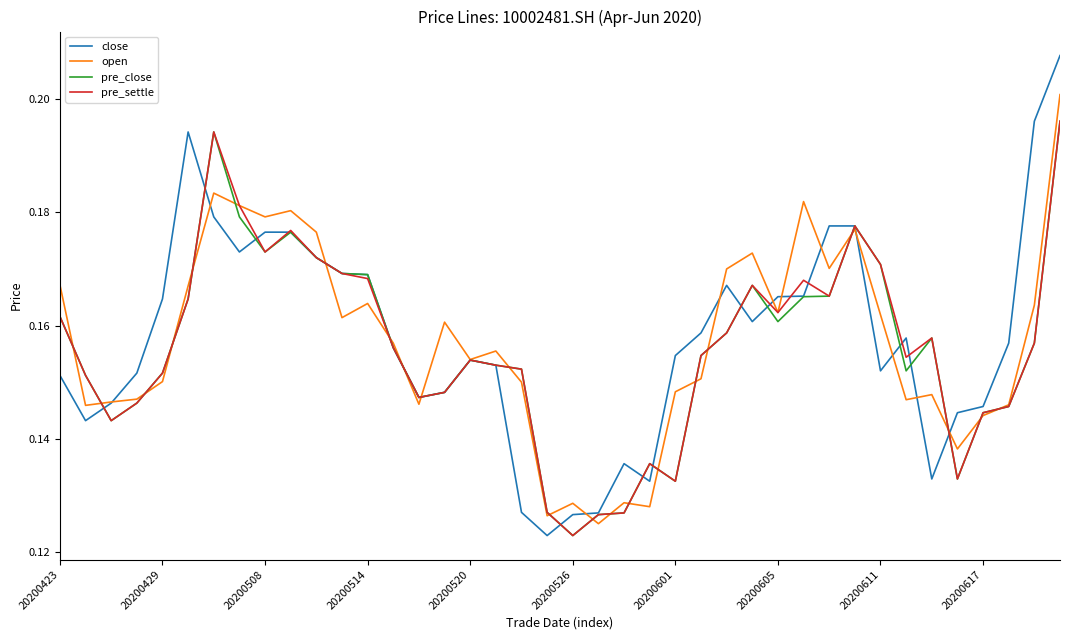

Which series has the widest spread of values?

close